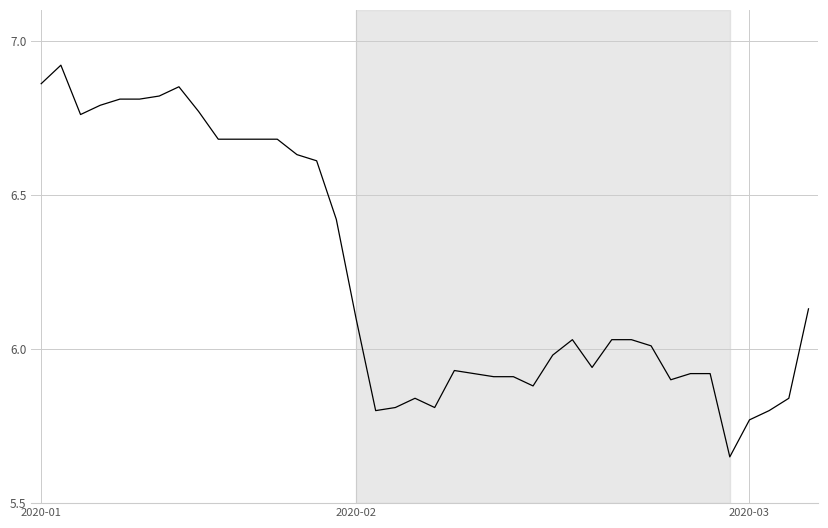

What is the difference between the maximum and minimum values?

1.3